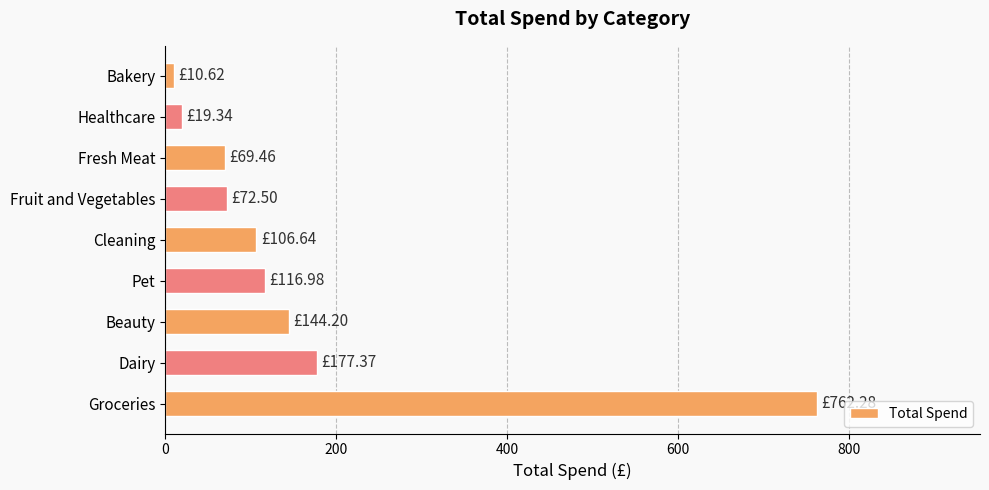

How many data points does each series have?

9